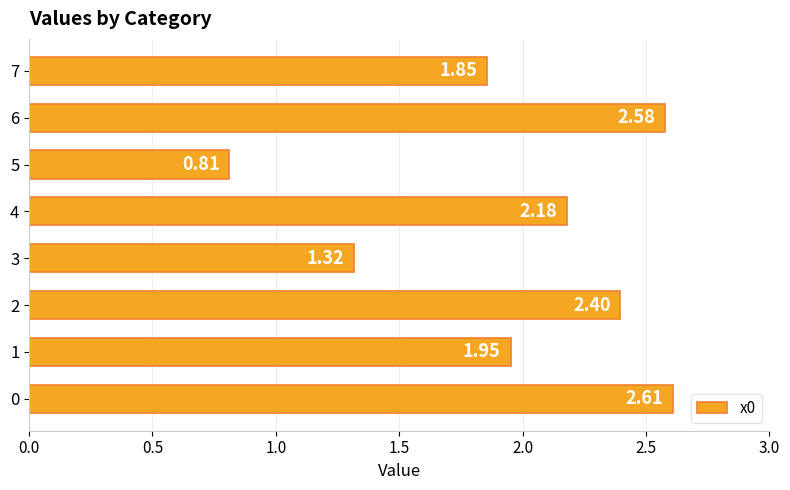

How many data points does each series have?

8